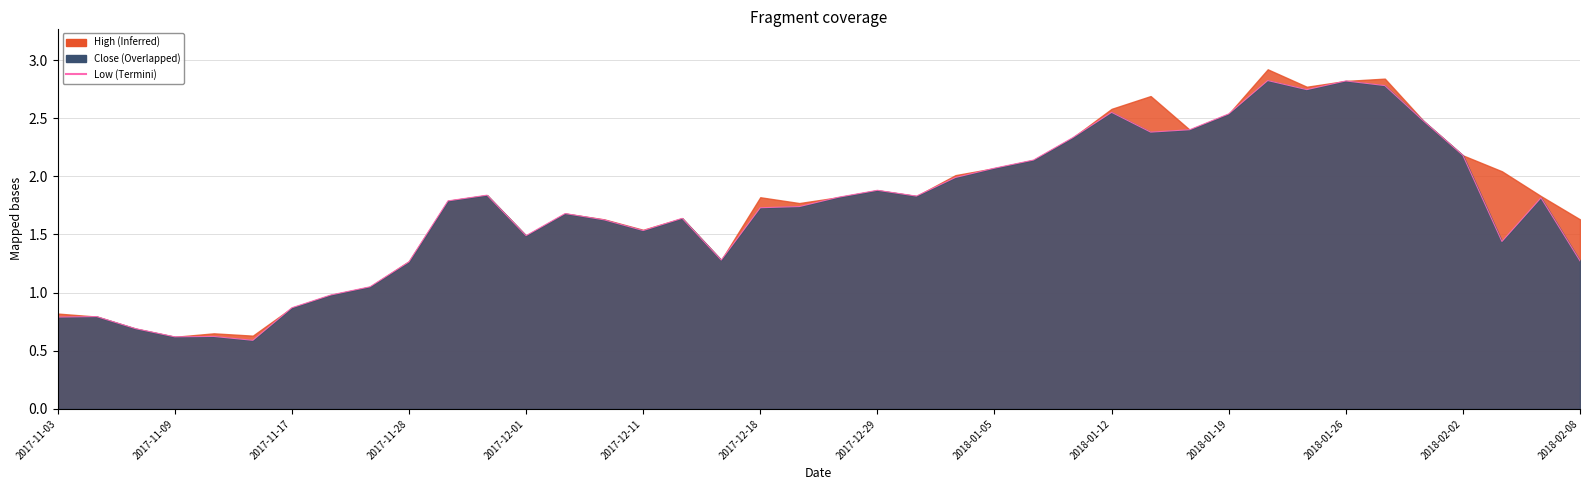

Is it true that the value at 2017-12-18 is 1.1?

False